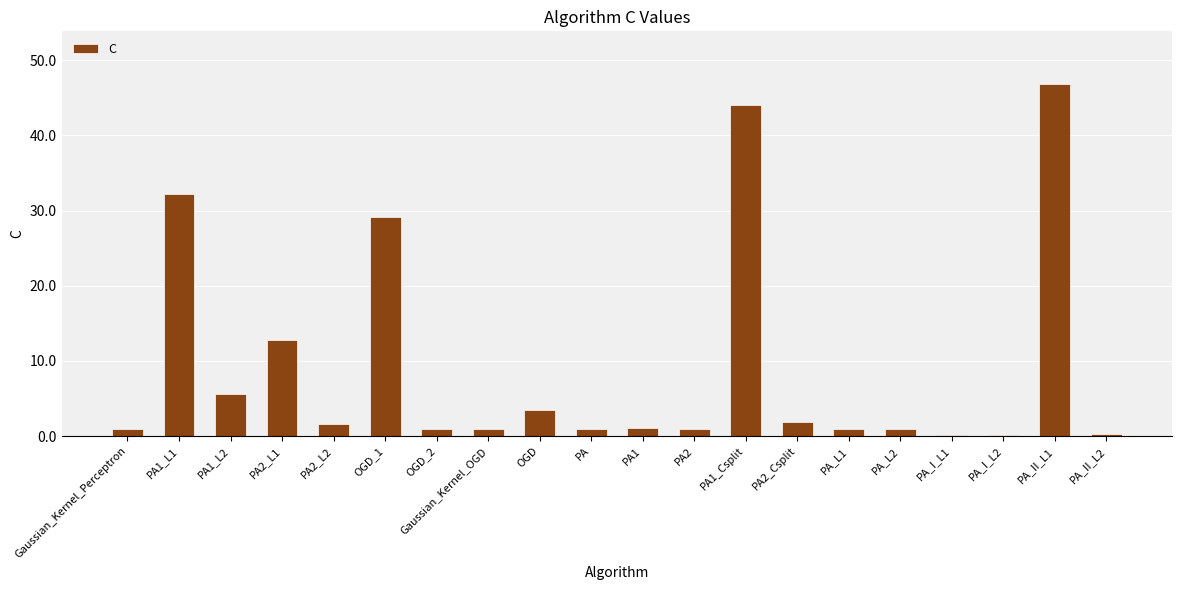

Count the number of data series in this chart.

1